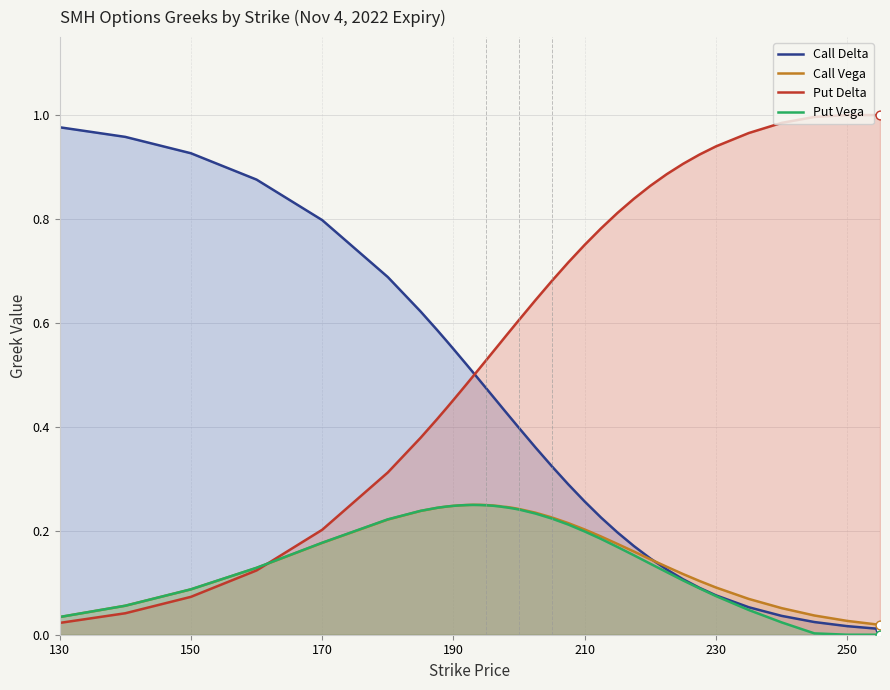

What are all the series names shown in the legend?

Call Delta, Call Vega, Put Delta, Put Vega